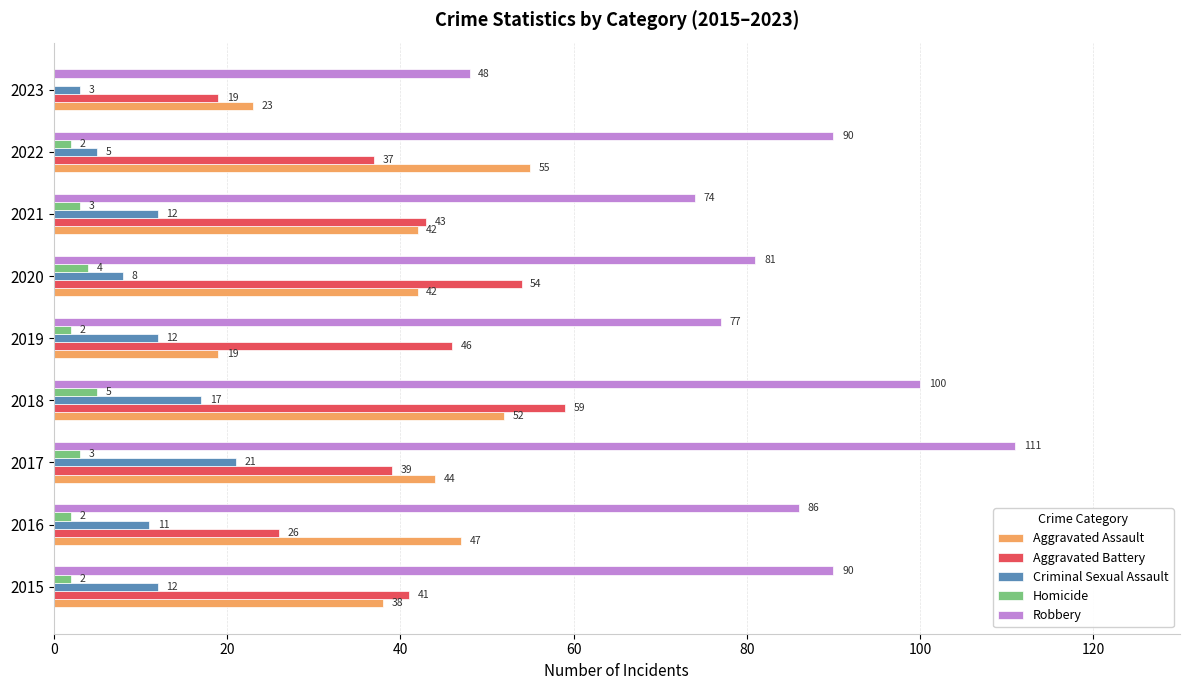

What value does the Aggravated Assault series have at 2021, to the nearest 5?

40